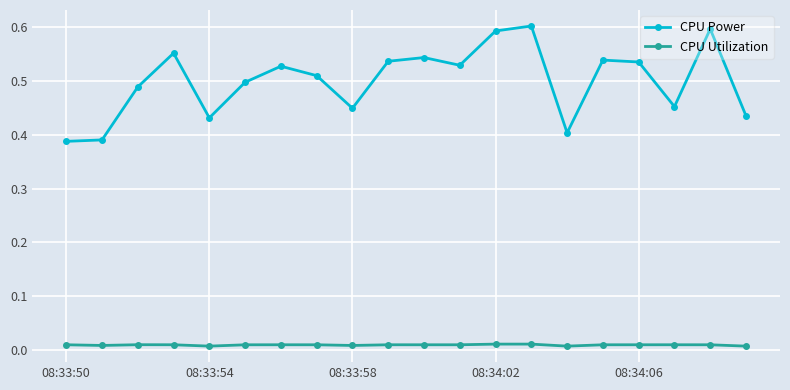

True or false: CPU Utilization has more than 2 interior local peaks.

True